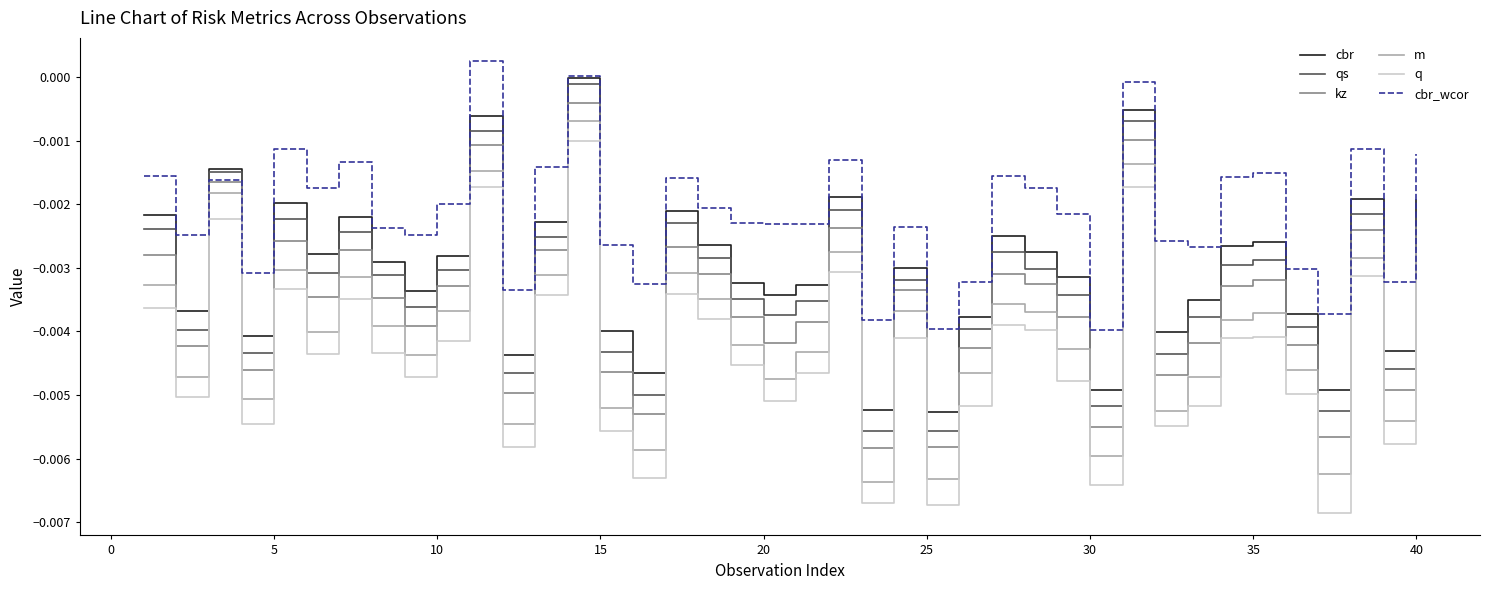

Which series has the widest spread of values?

q